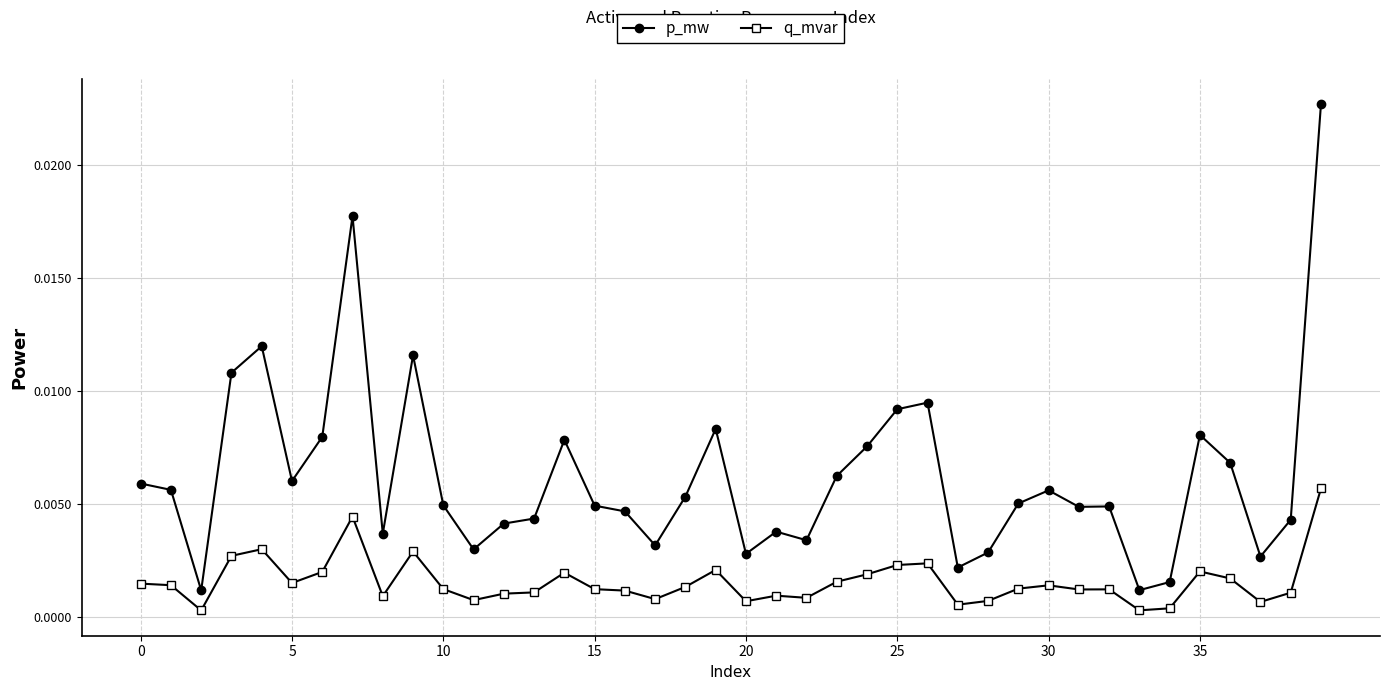

True or false: p_mw and q_mvar cross at least once.

False